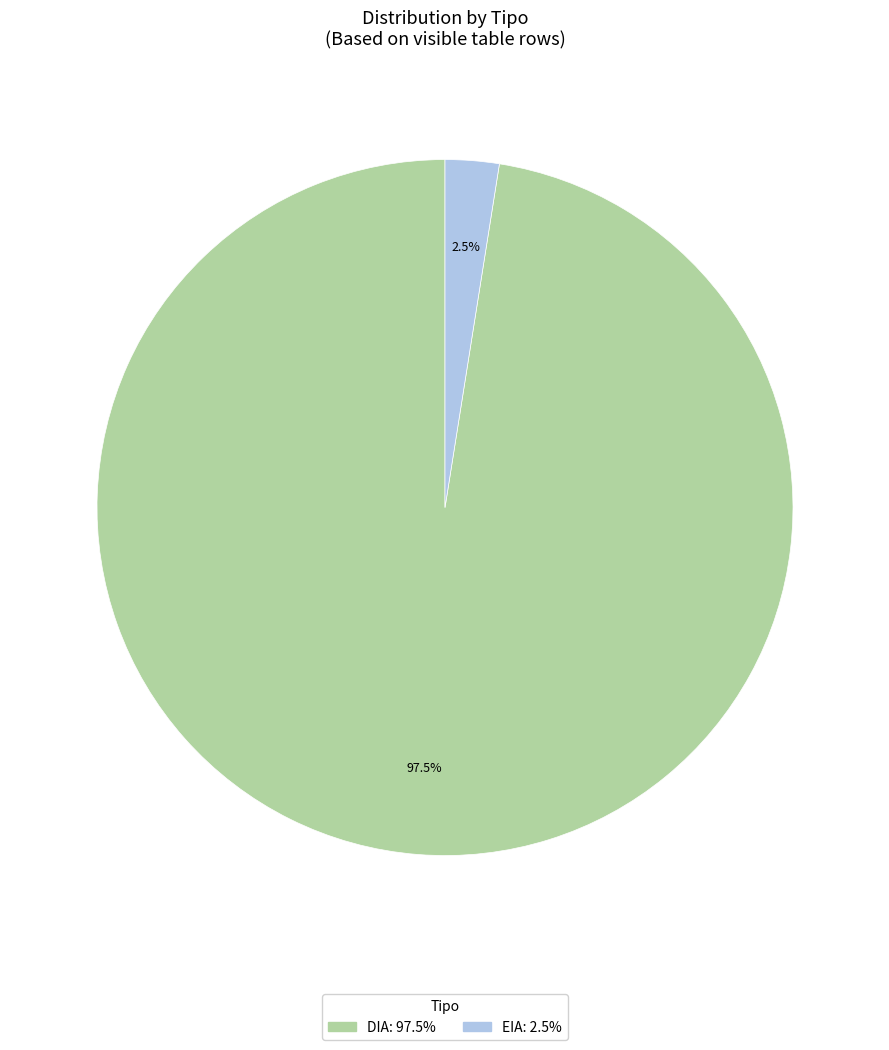

Rank the categories by value from highest to lowest.

DIA, EIA